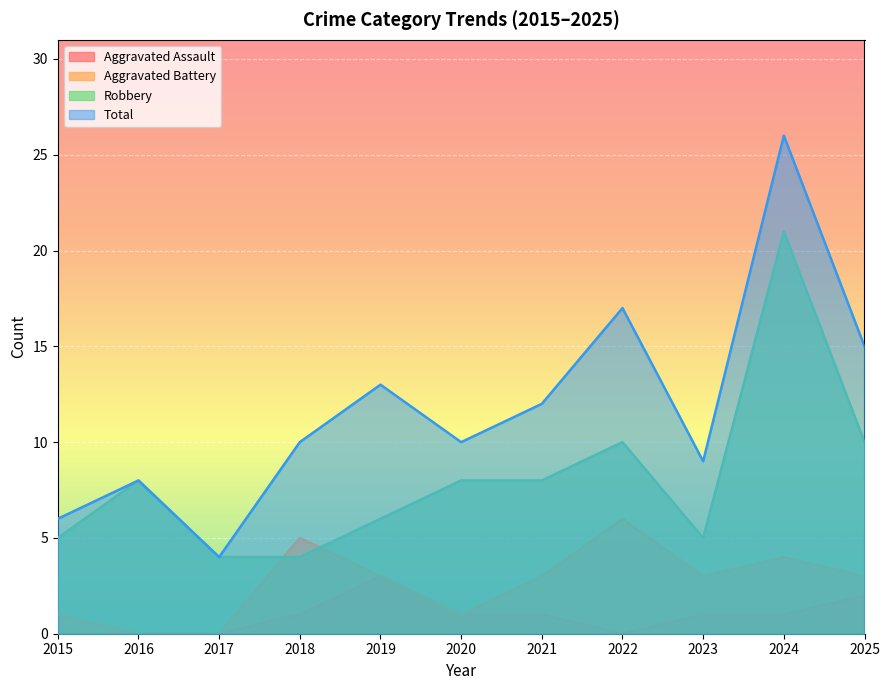

What is the greatest value displayed?

26